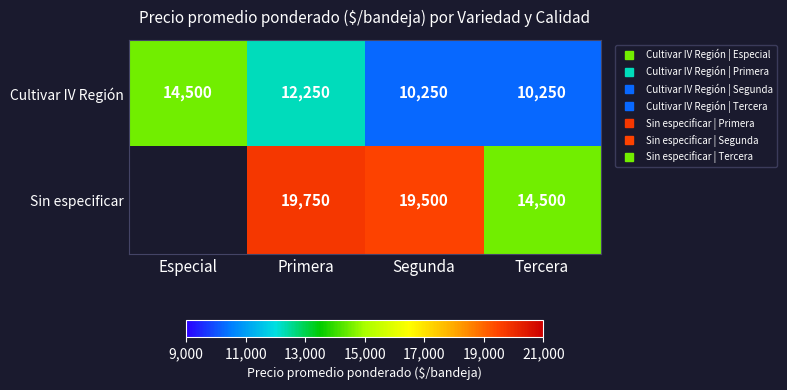

Between Segunda and Especial, which is larger?

Especial